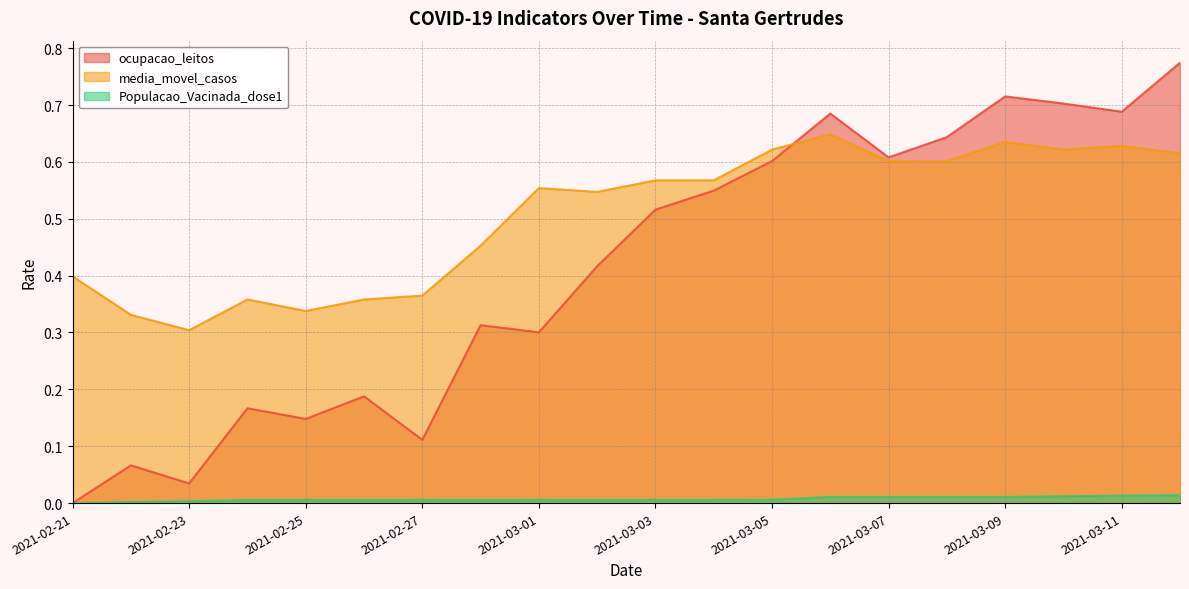

True or false: ocupacao_leitos and media_movel_casos intersect in this chart.

True